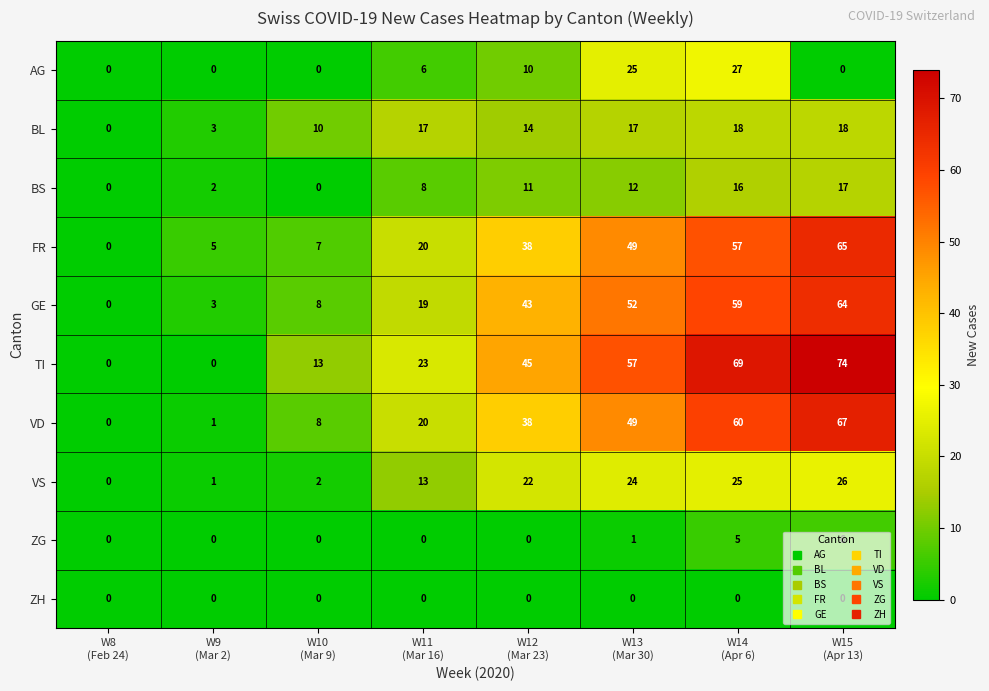

What is the difference between the highest and lowest values at W9
(Mar 2)?

5